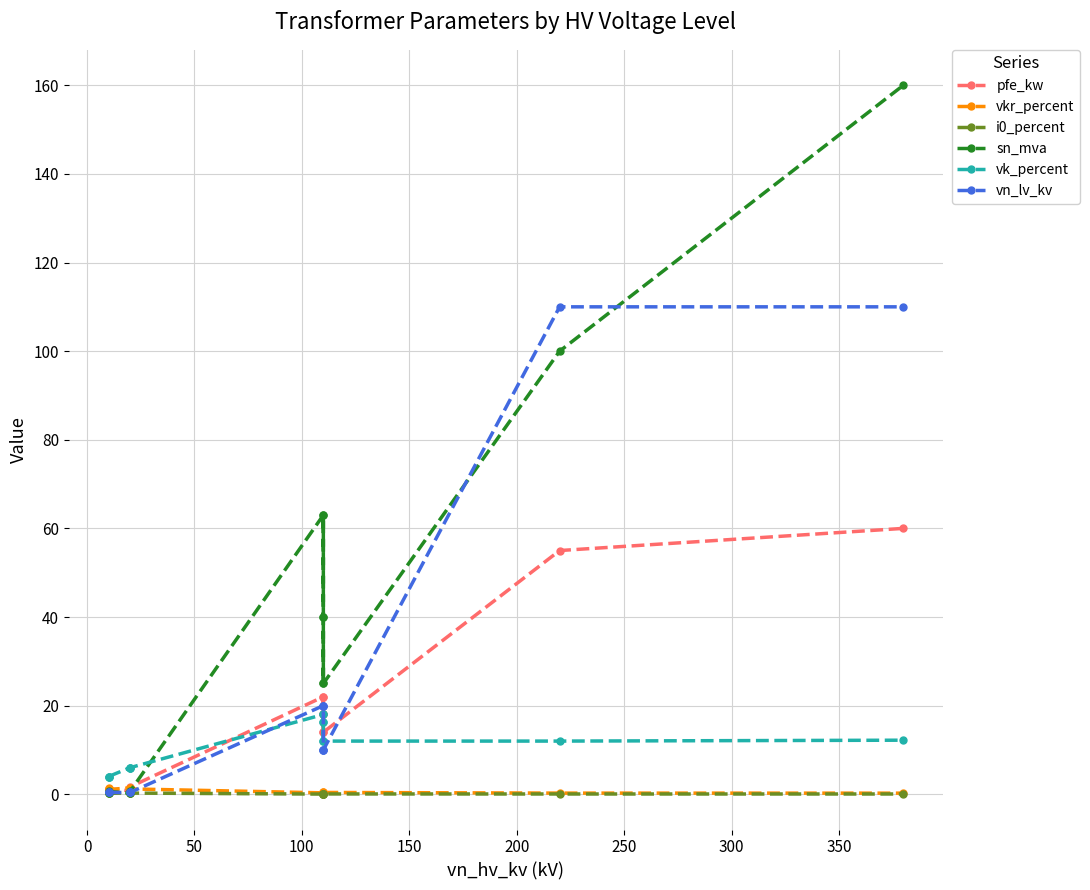

In pfe_kw, how many points are lower than both neighbors (excluding endpoints)?

3